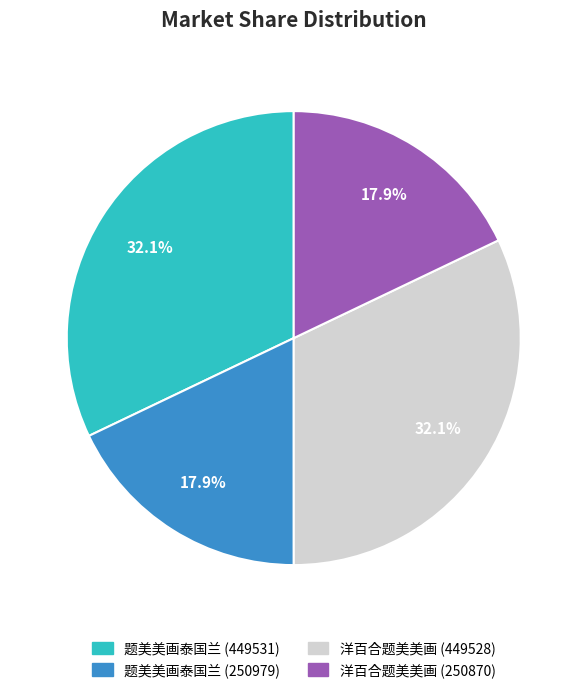

To the nearest percent, what percentage of the pie is 题美美画泰国兰 (449531)?

32%